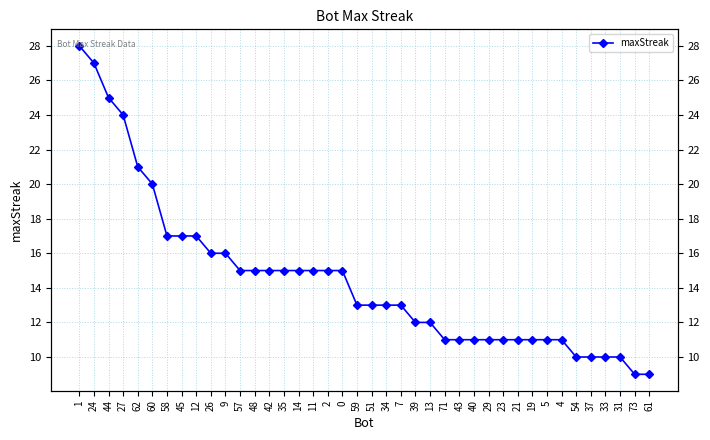

What value does the data have at 62?

21